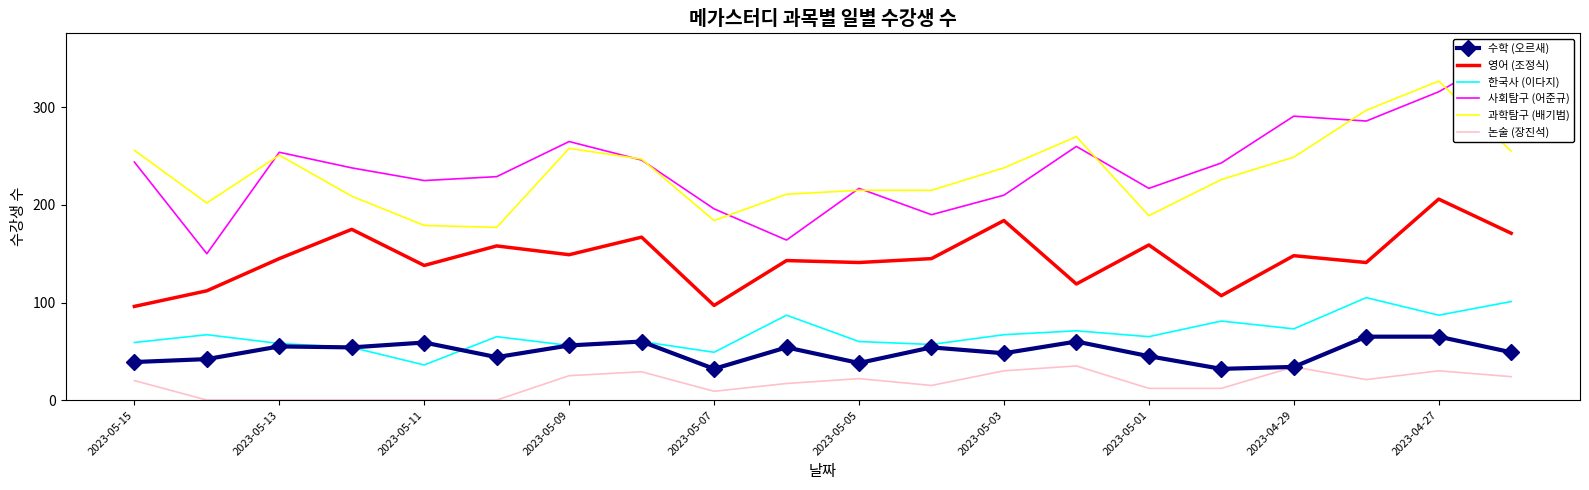

True or false: 논술 (장진석) has more than 1 points higher than both neighbors.

True